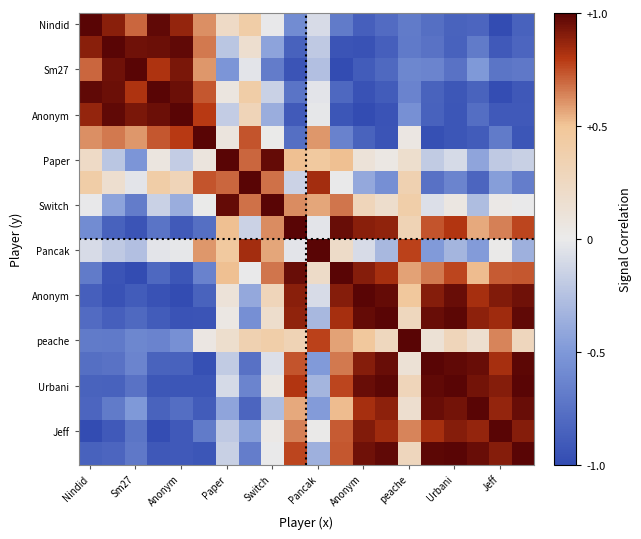

Count the number of categories in the chart.

20